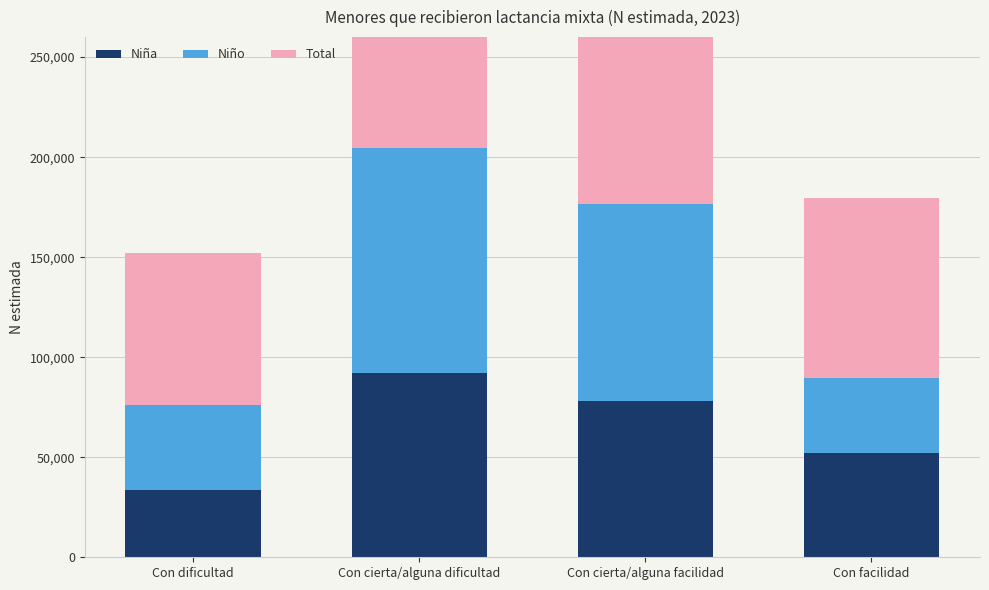

How many values in the Total series exceed 176363?

1